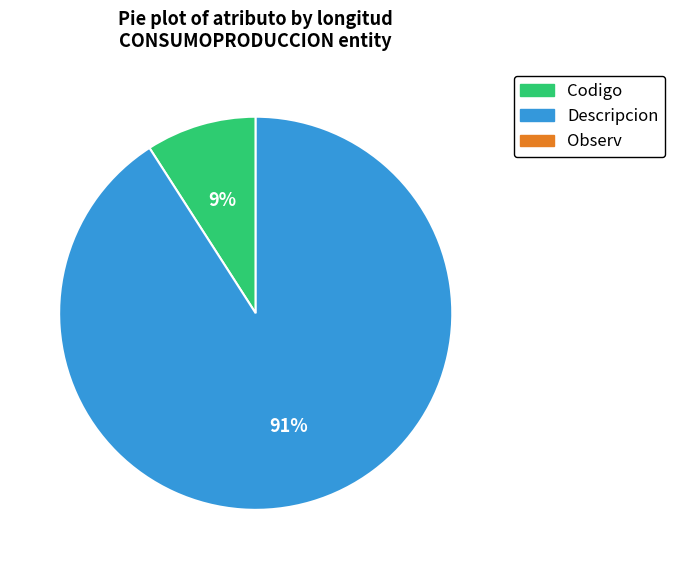

Is there any slice that represents more than half of the pie?

Yes